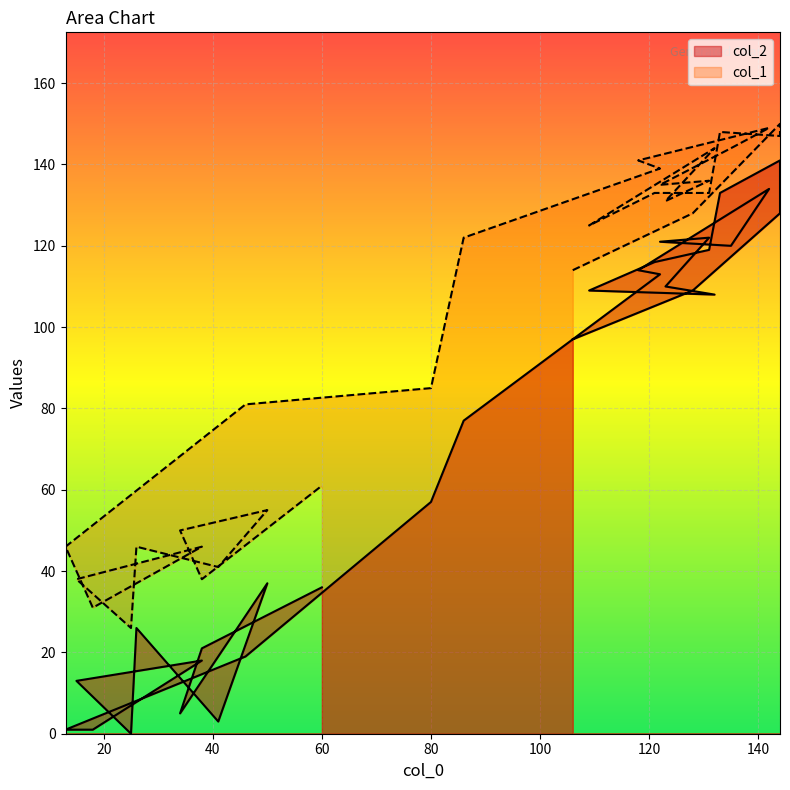

What are all the series names shown in the legend?

col_2, col_1